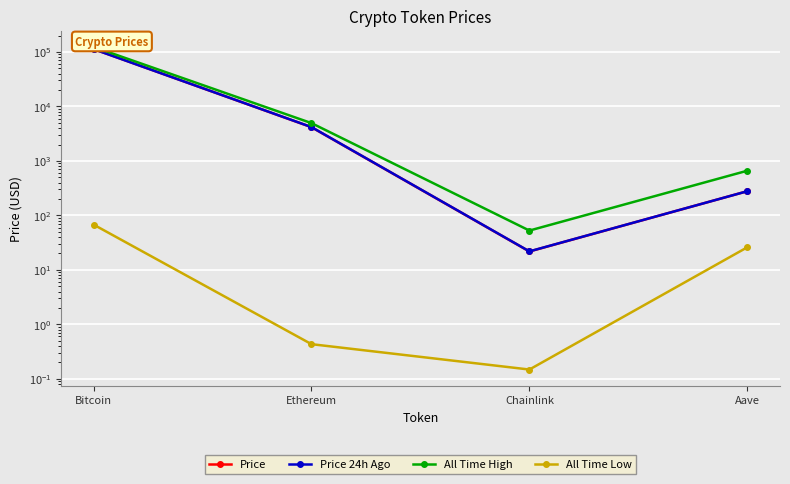

Is the value of All Time Low at Aave greater than the value of Price 24h Ago at Aave?

No